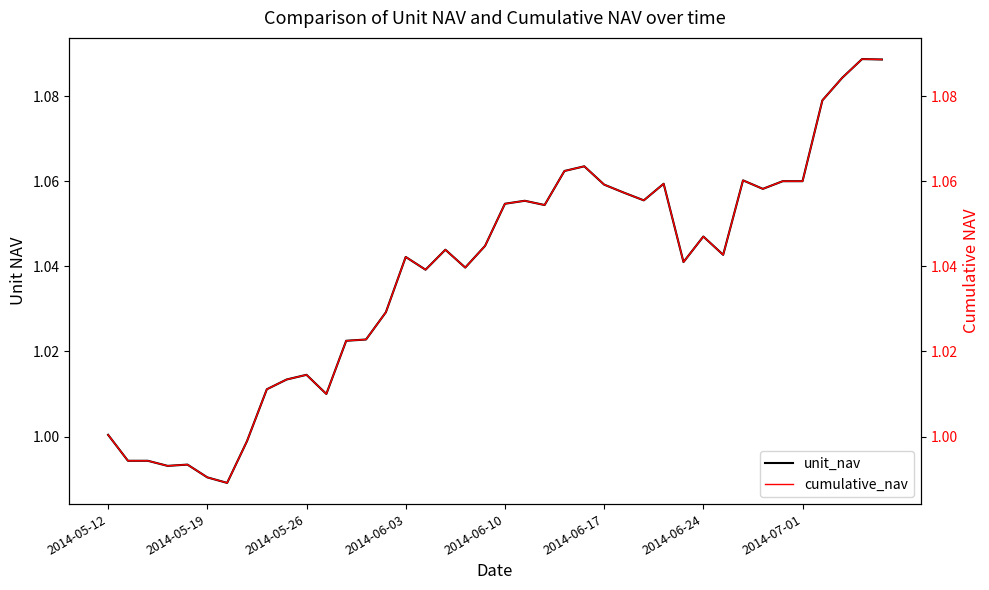

Is this an area chart (filled region under the line)?

No